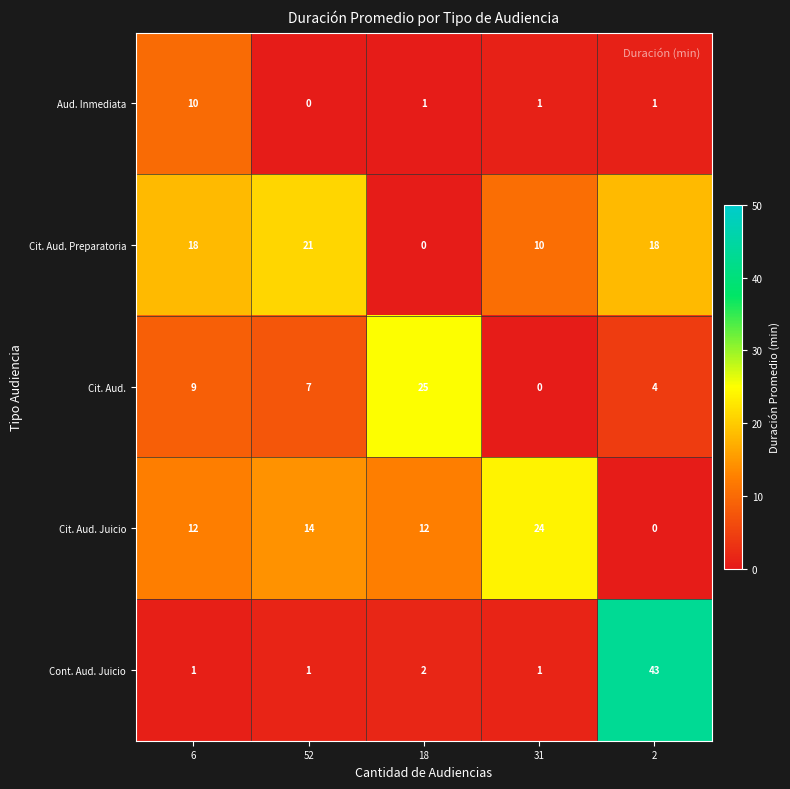

List the labels in order of Cit. Aud. value, largest first.

18, 6, 52, 2, 31